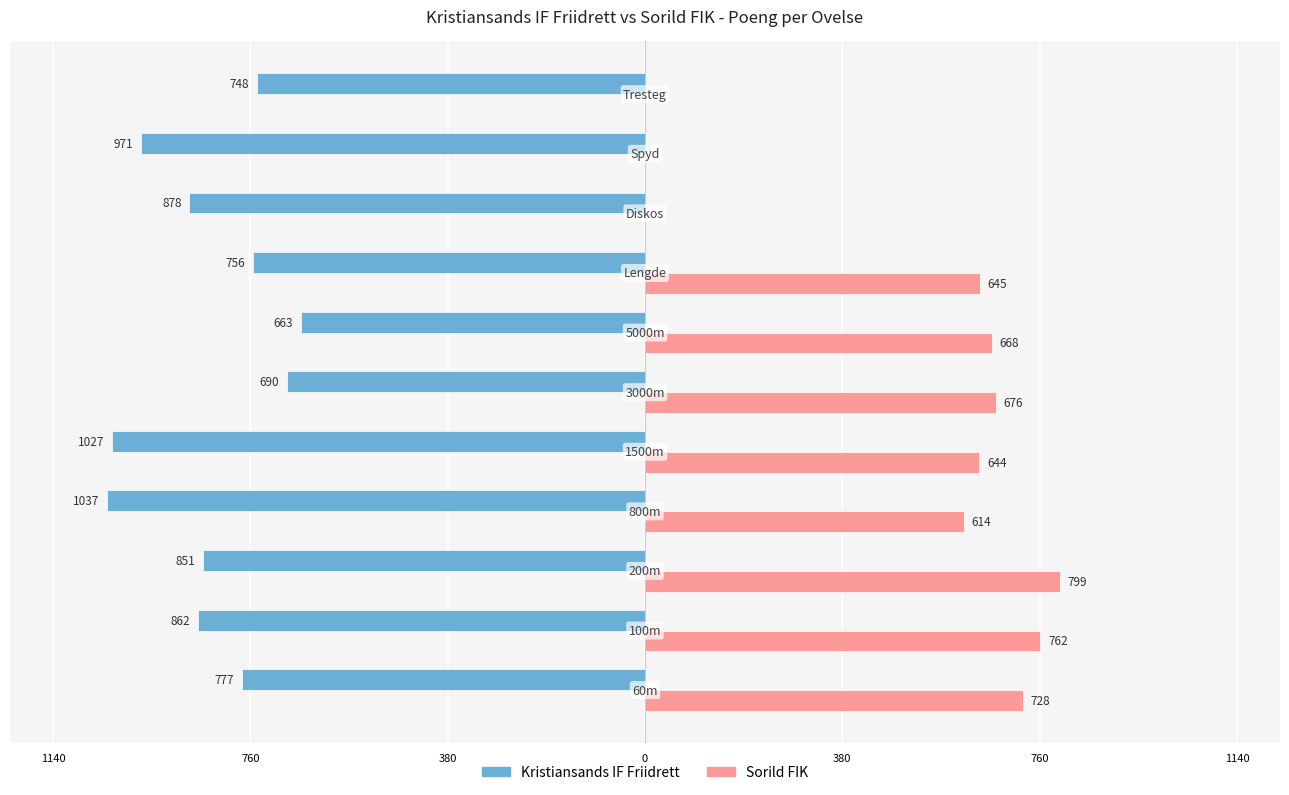

Reading left to right, extract all data points from this chart.

Kristiansands IF Friidrett: -777	-862	-851	-1037	-1027	-690	-663	-756	-878	-971	-748
Sorild FIK: 728	762	799	614	644	676	668	645	0	0	0